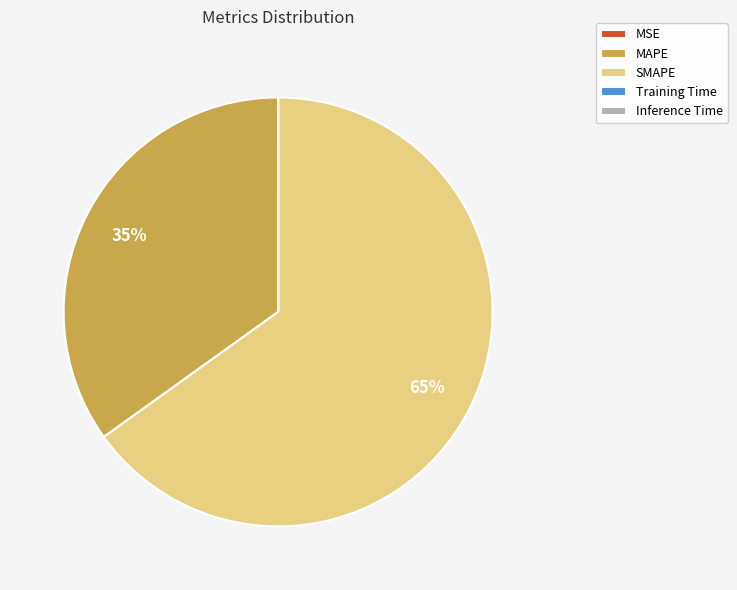

To the nearest percent, what is the average slice percentage?

20%